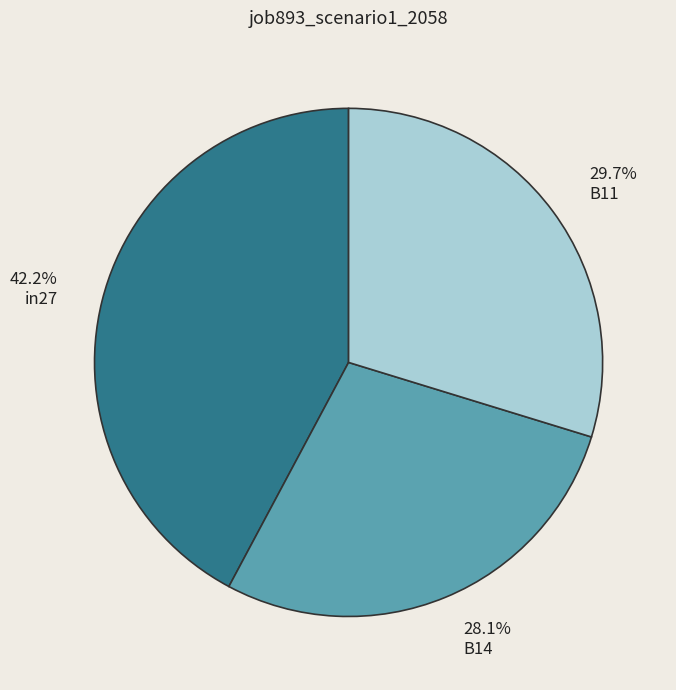

Which slice is the largest?

in27